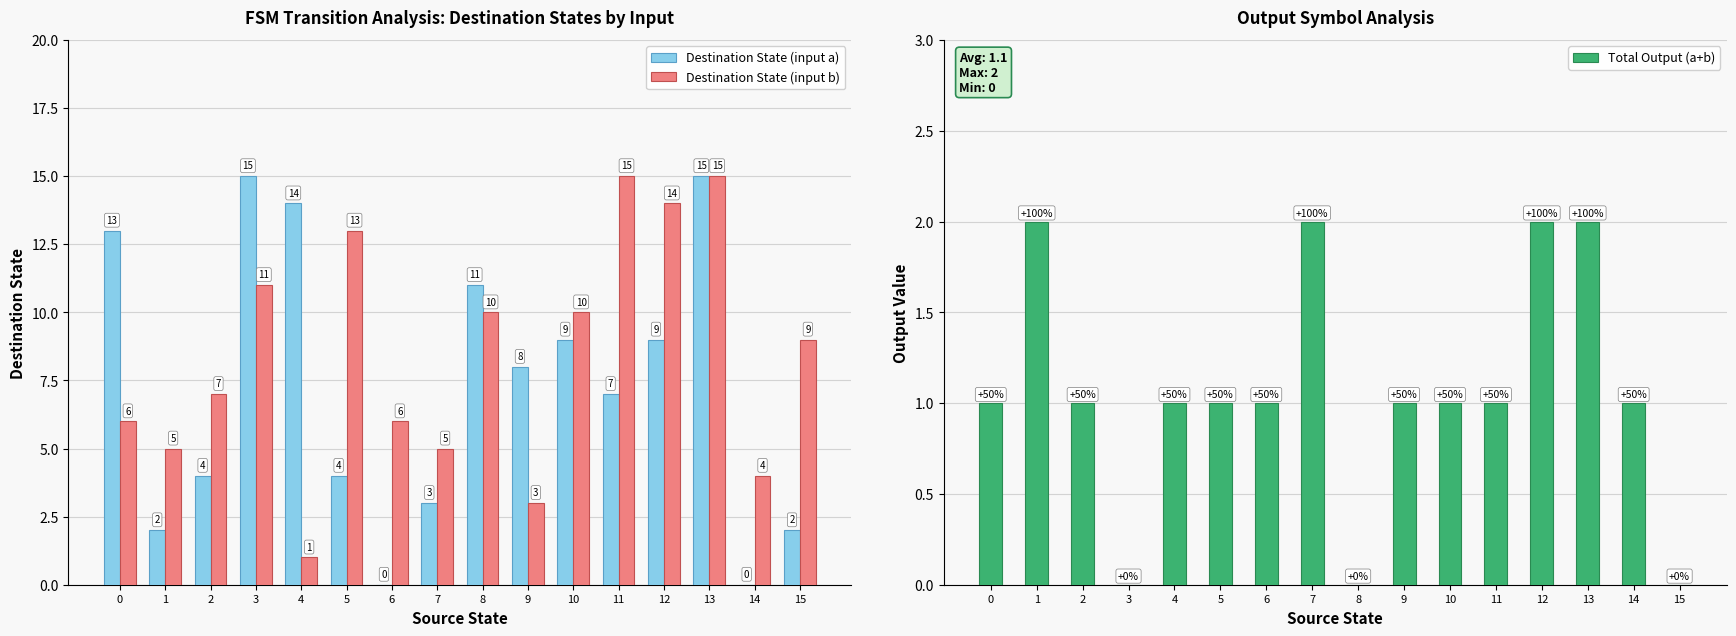

What is the spread (max minus min) of values at 9?

7